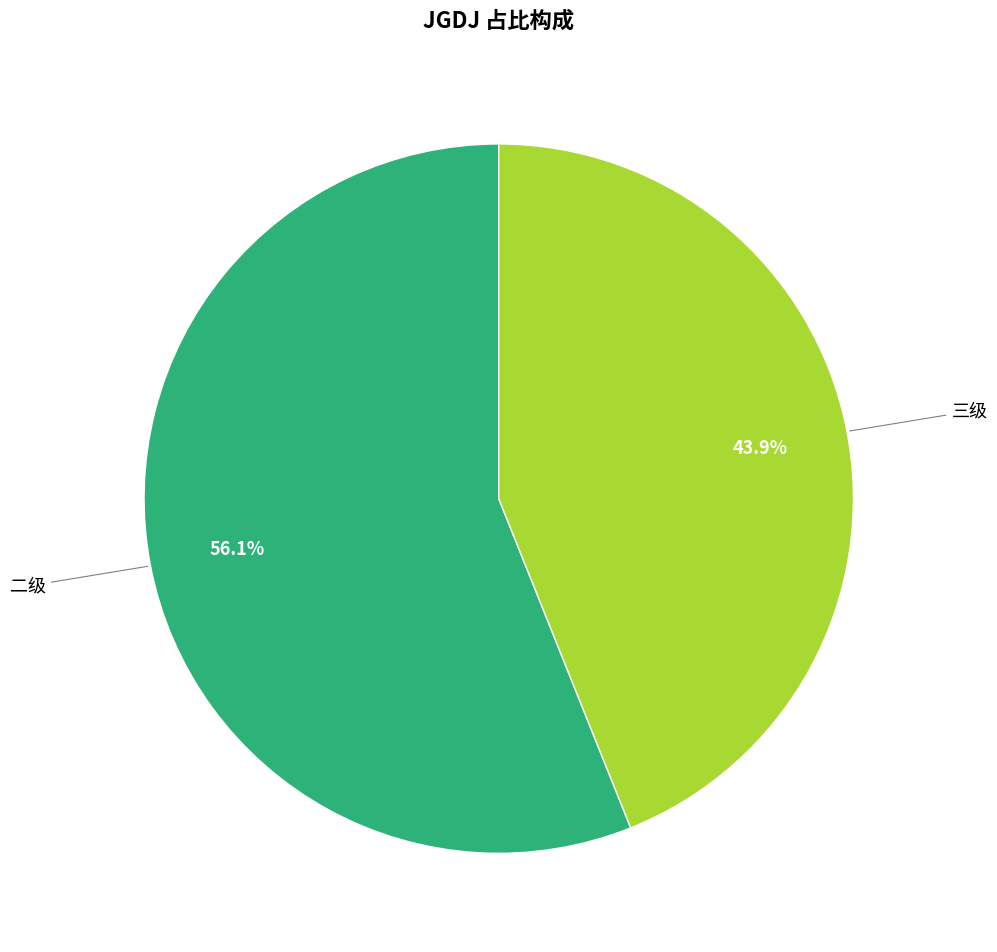

Is there any slice that represents more than half of the pie?

Yes